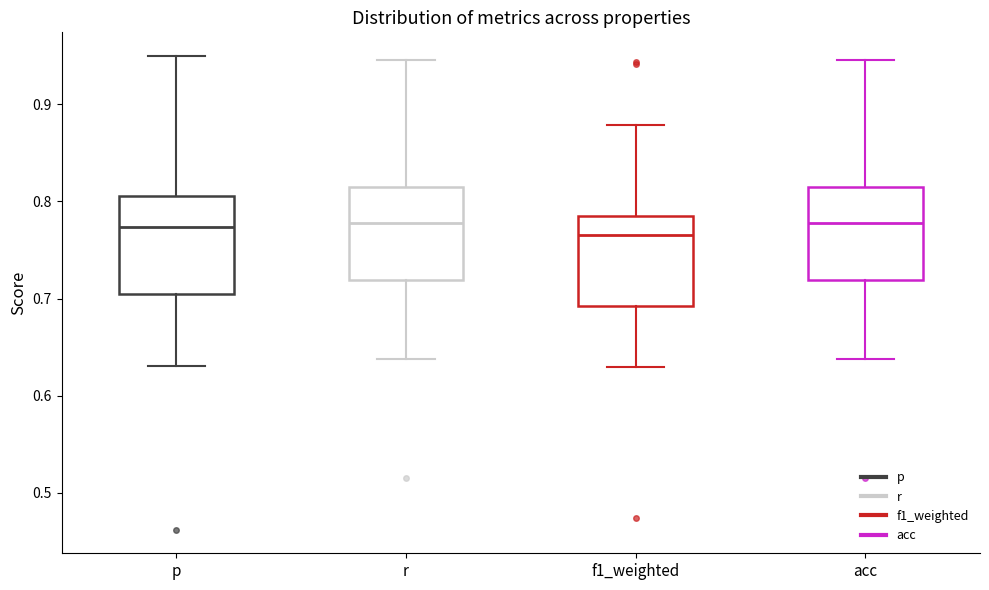

Where is the upper edge of the box for f1_weighted on the y-axis? The values are not printed on the chart, so give them approximately, as read against the axis.

0.79